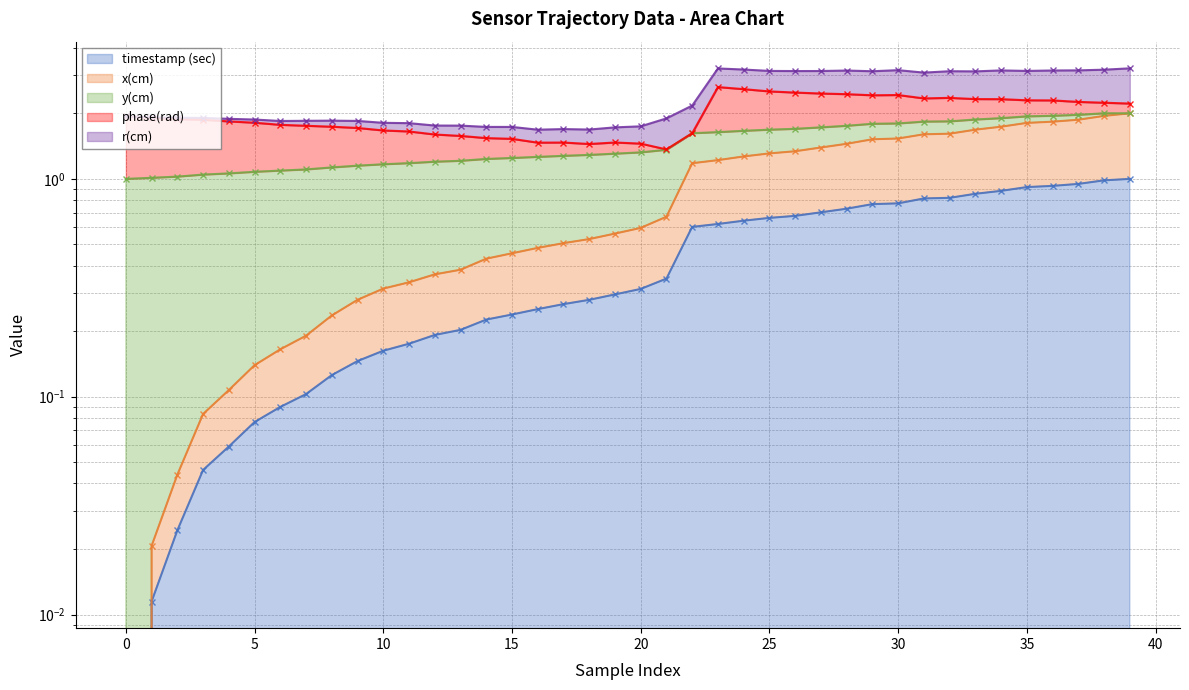

Does the chart have visible grid lines?

Yes